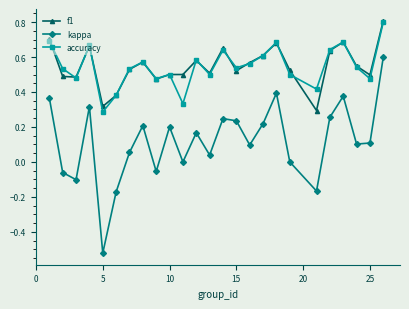

Which series has the largest range (max minus min)?

kappa